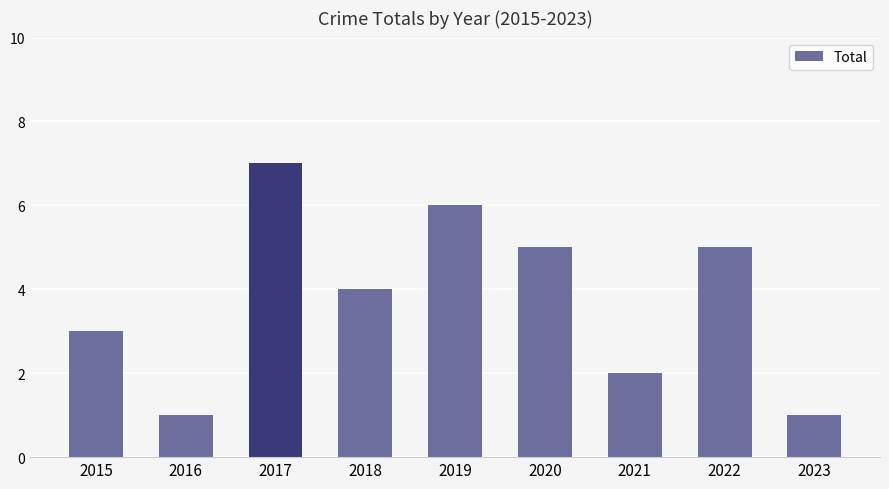

At which label is the value closest to 4?

2018